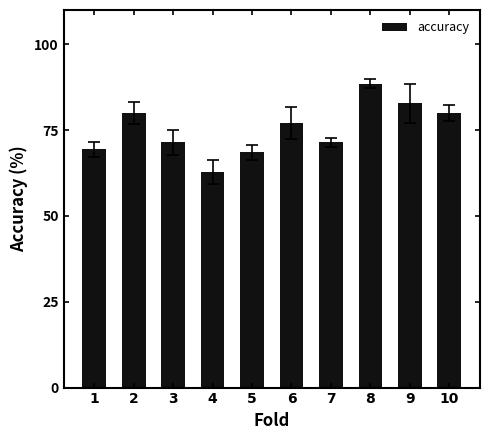

How many distinct data groups are displayed?

1